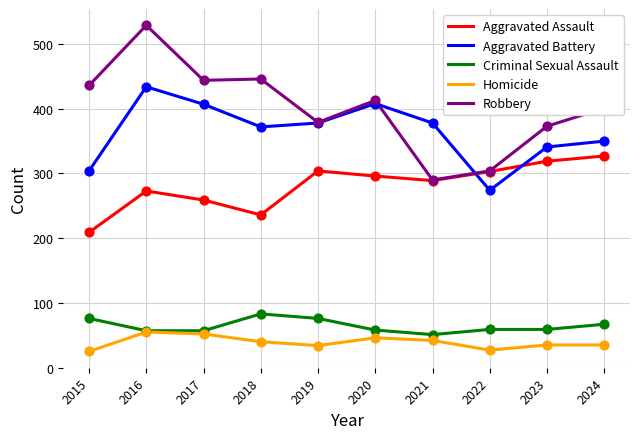

At how many categories does at least one series exceed 456?

1